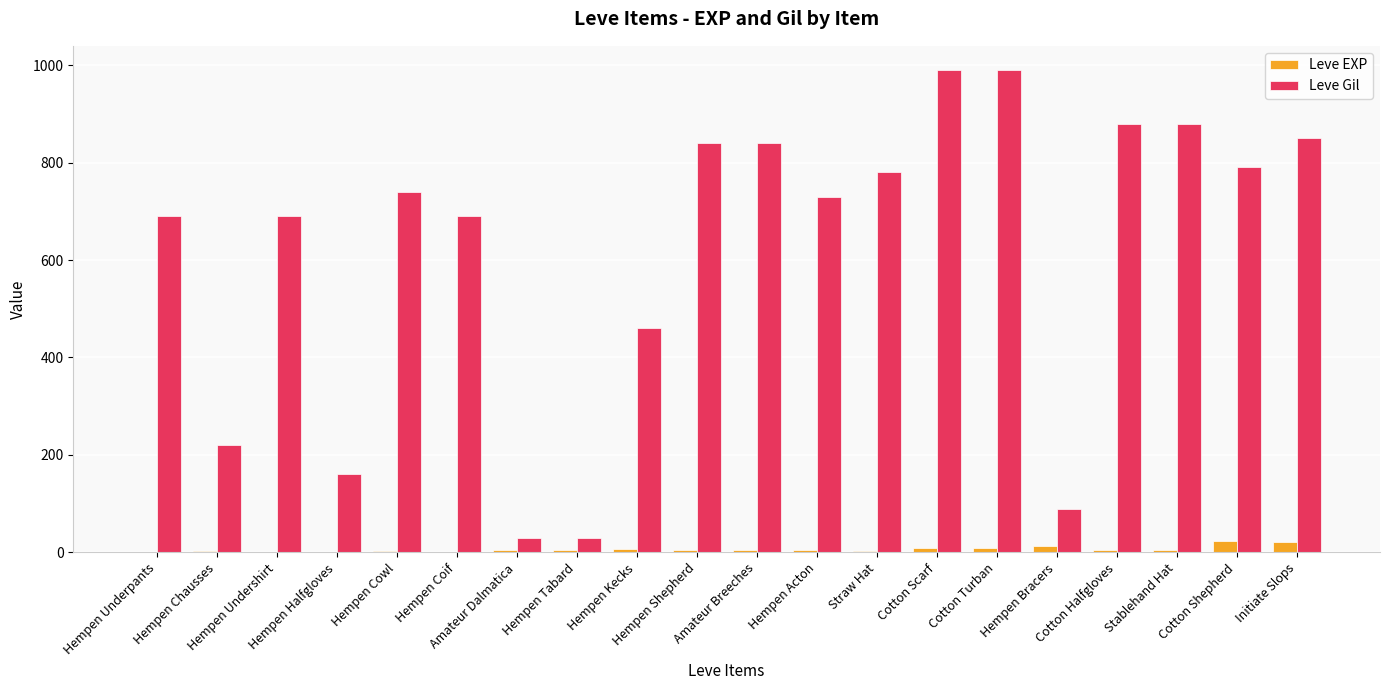

Which series has the largest total across all categories?

Leve Gil